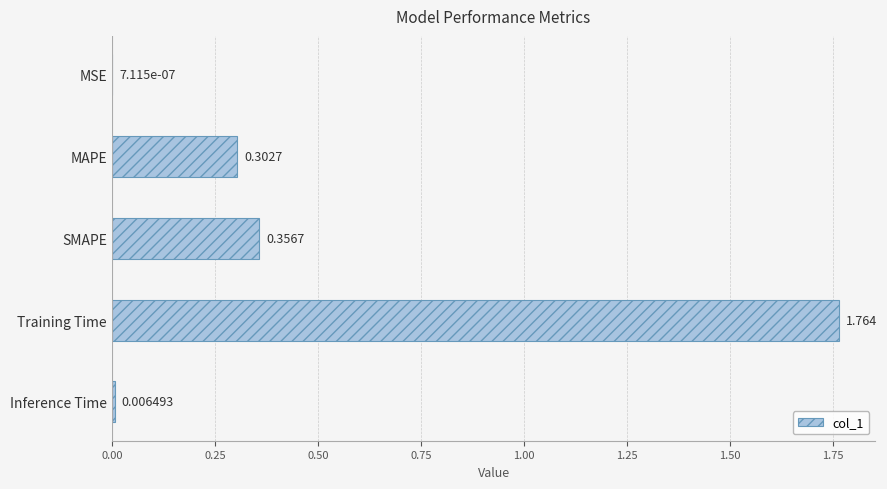

Where is the data nearest to the value 0?

MSE